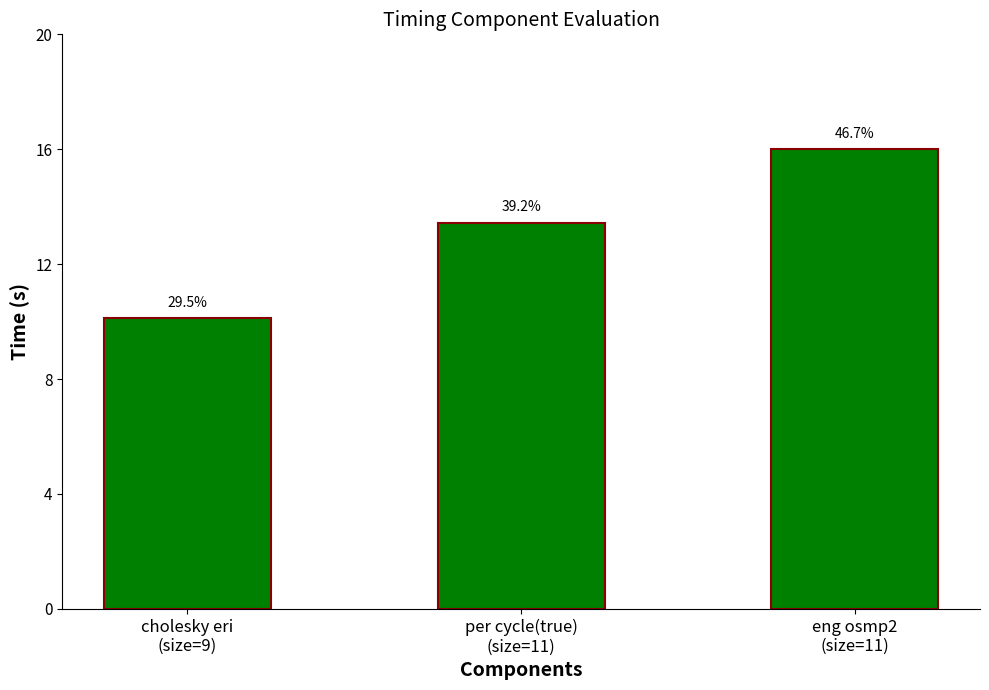

What is the sum of all values?

40.1